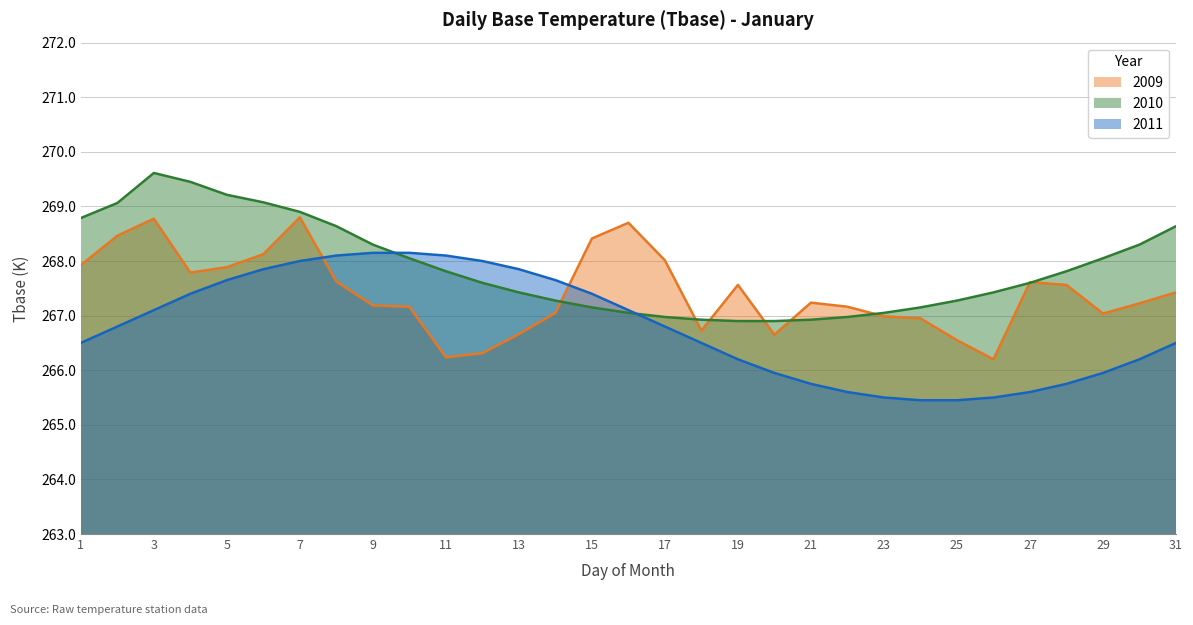

List the series in order of their overall mean, highest first.

2010, 2009, 2011